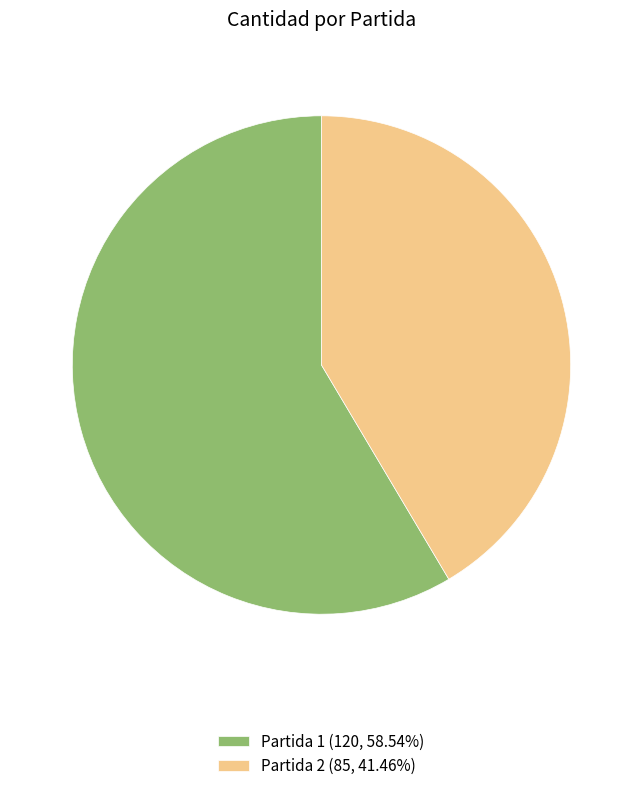

How many segments does this pie chart have?

2